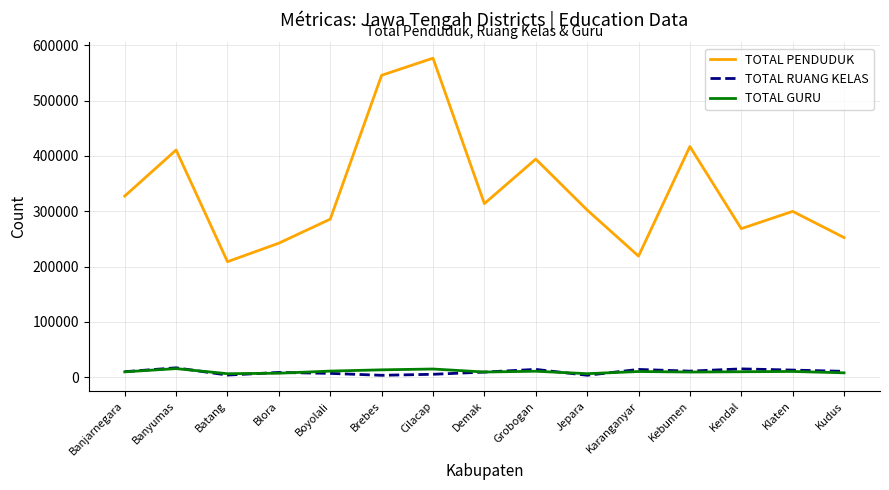

What position from the left is Cilacap?

7